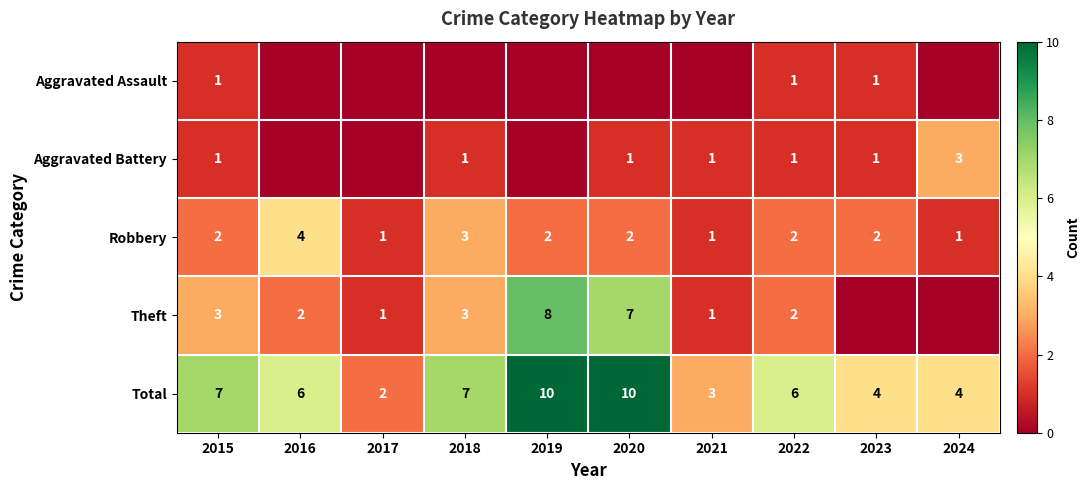

What is the sum of all Total values?

59